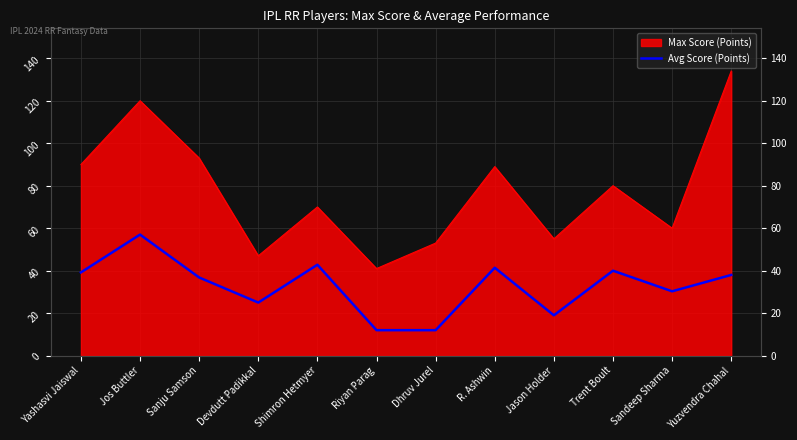

Between R. Ashwin and Trent Boult, which is larger?

R. Ashwin